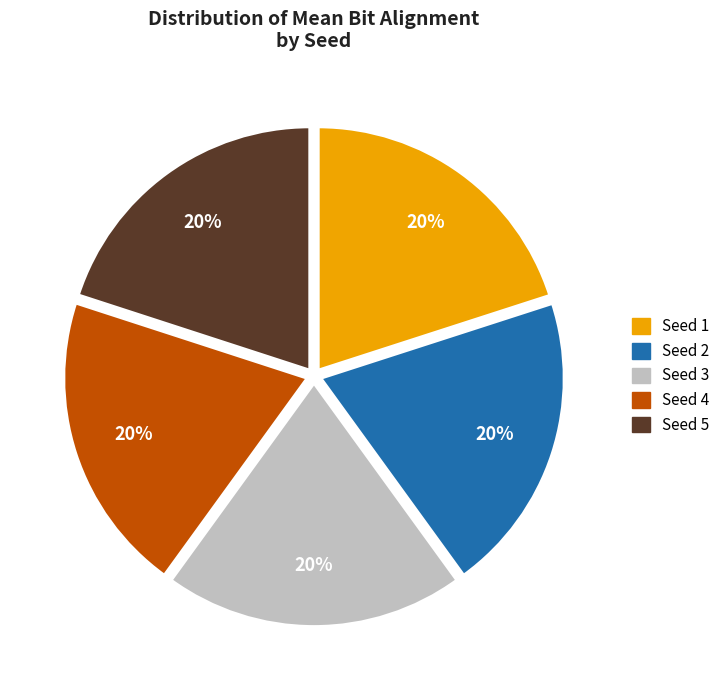

What is the ratio of the value at Seed 1 to the value at Seed 3?

1.0